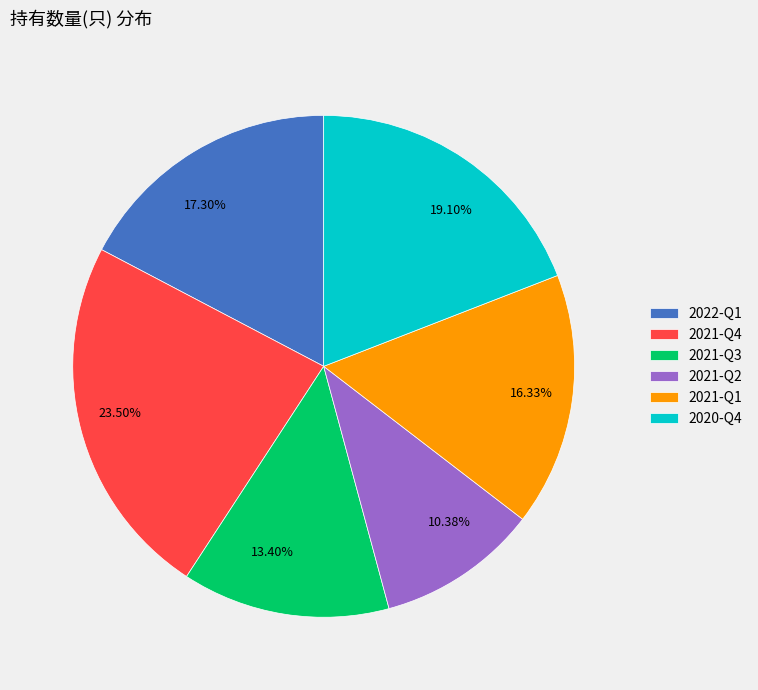

Between 2022-Q1 and 2021-Q2, which is larger?

2022-Q1